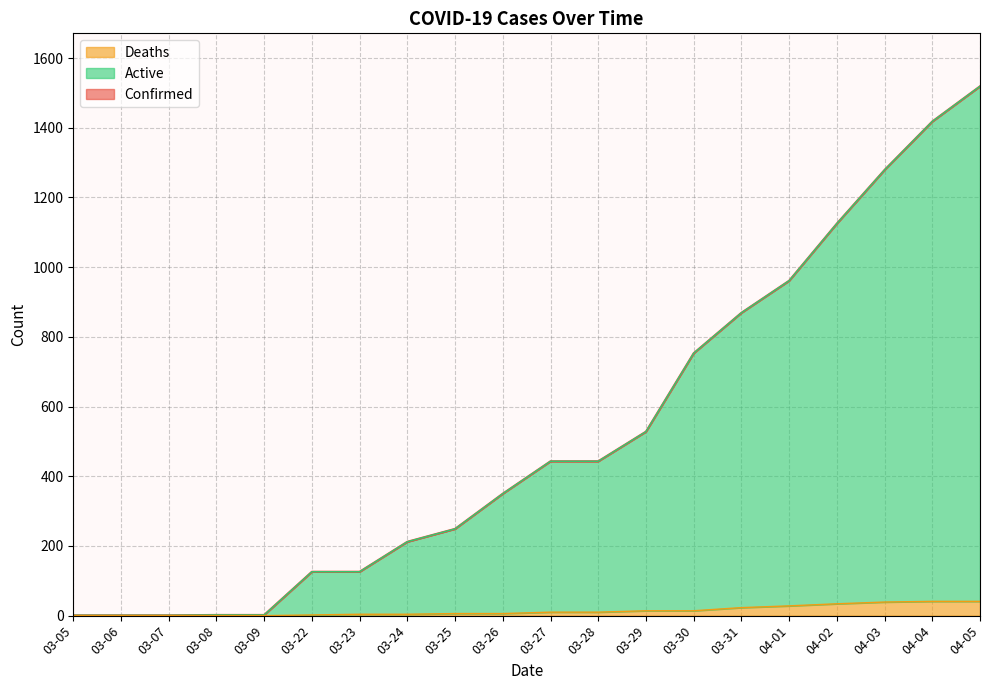

At which label does Deaths first exceed 10?

03-29